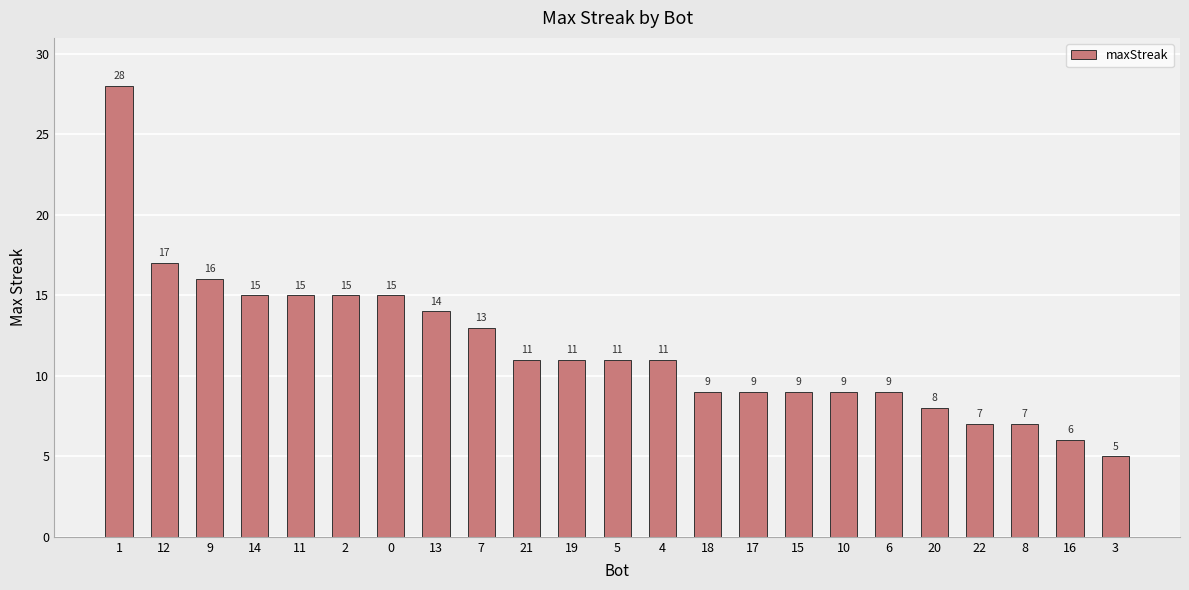

How many data points are less than 11?

10